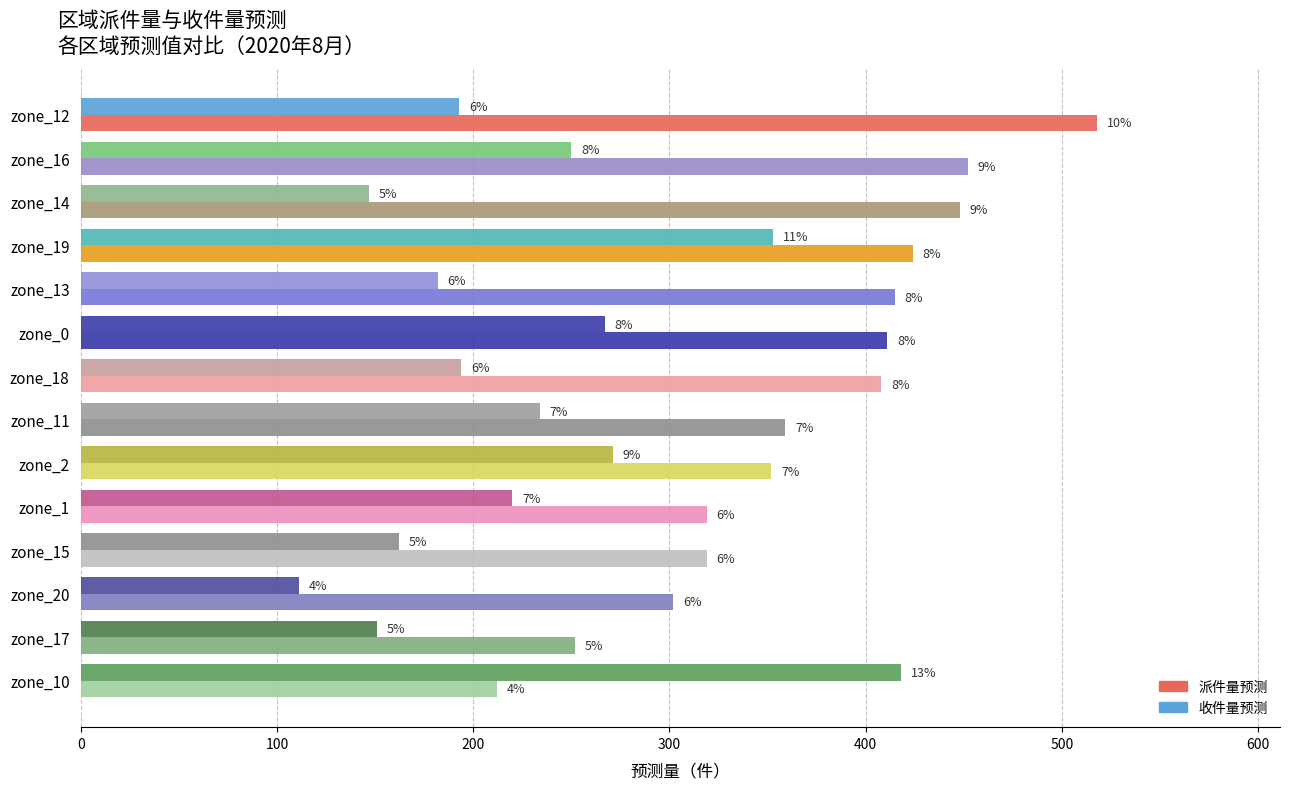

How many values in the 收件量预测 series exceed 220?

6